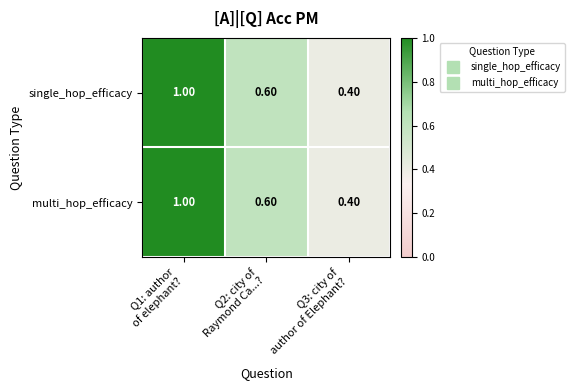

What is the difference between the maximum and minimum values in the single_hop_efficacy series?

0.6